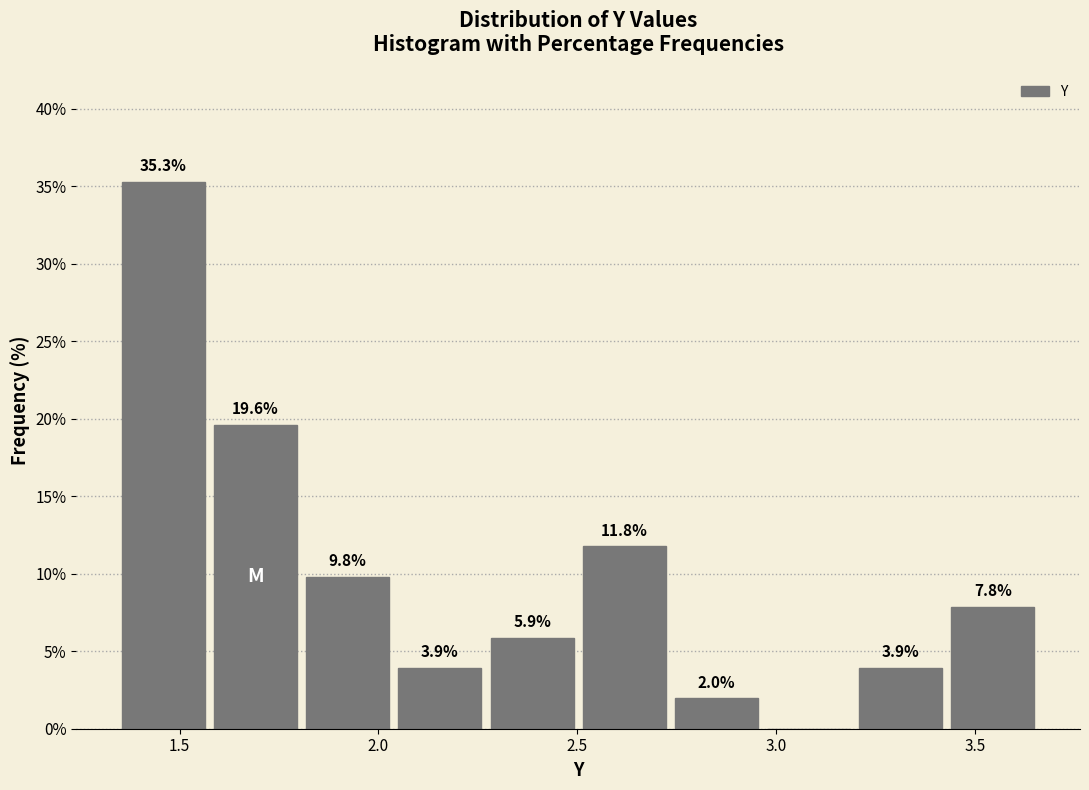

Which range on the x-axis has the tallest bar?

1.35 to 1.60